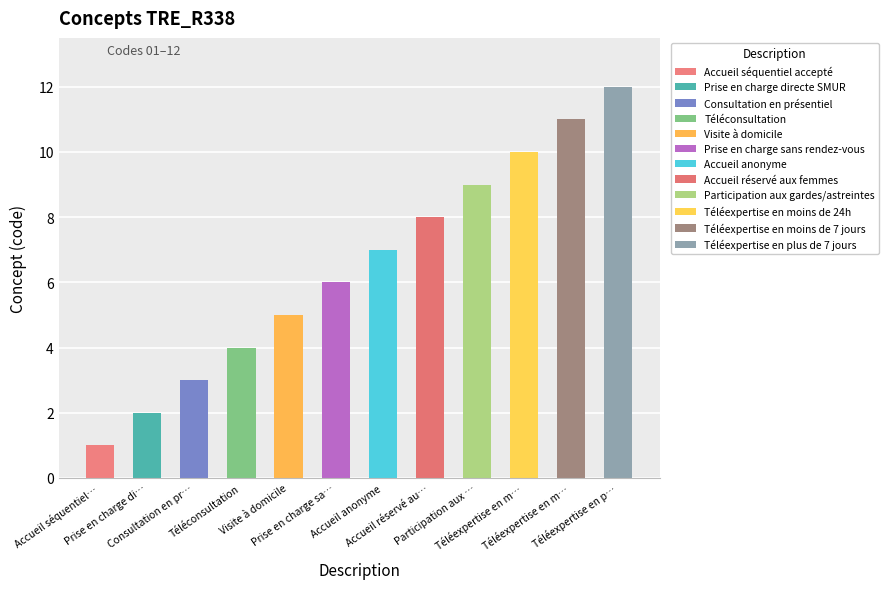

How many data points are less than 7?

6